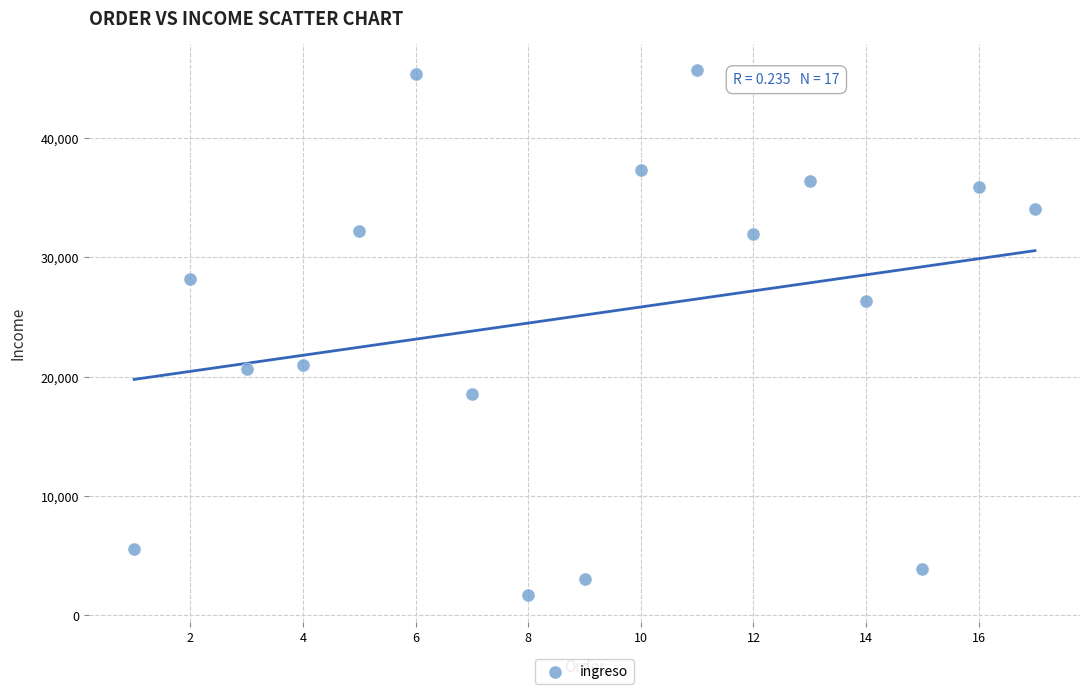

What is the range of Y values (max minus min)?

44021.7